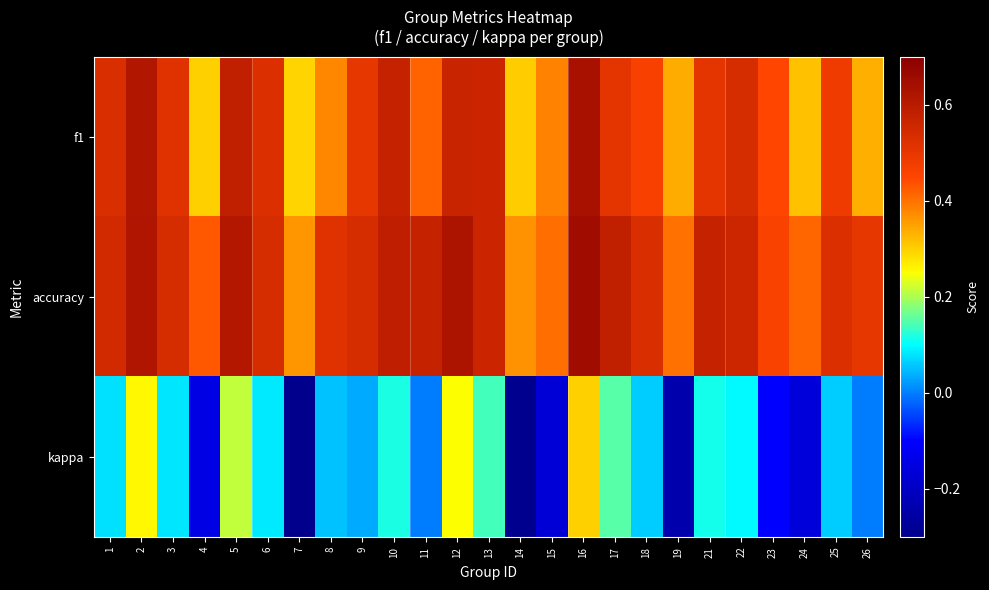

What is the total value across all series at 11?

1.0